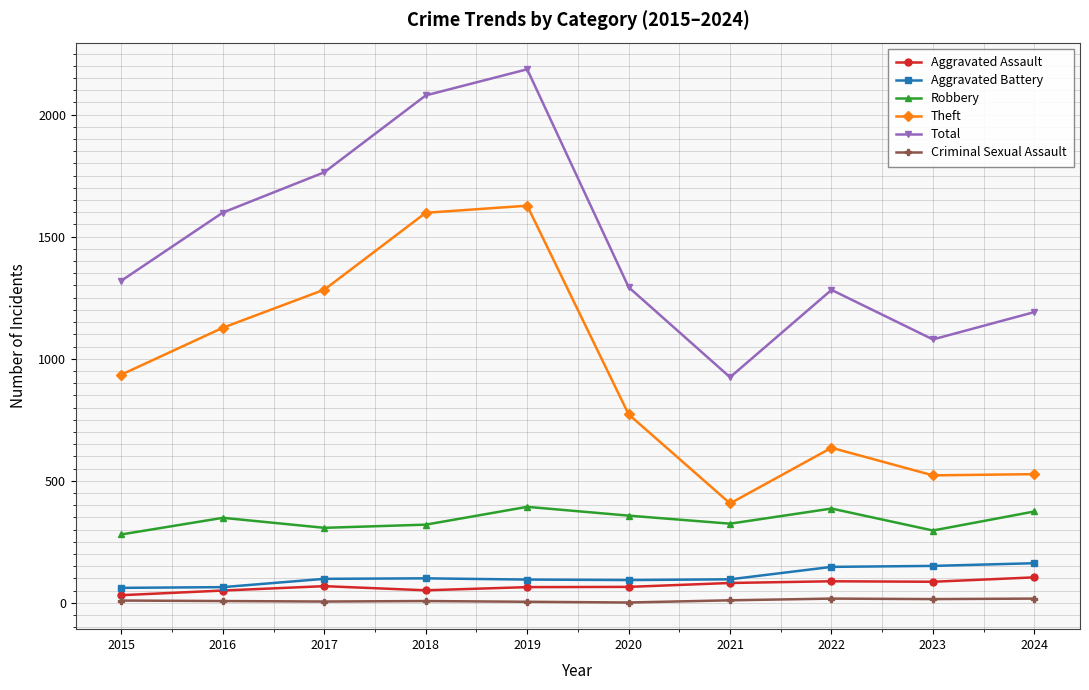

What is the total value across all series at 2018?

4155